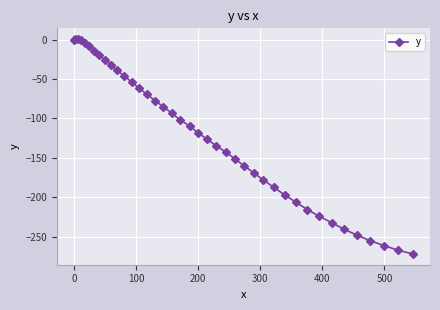

What is the average value?

-120.8